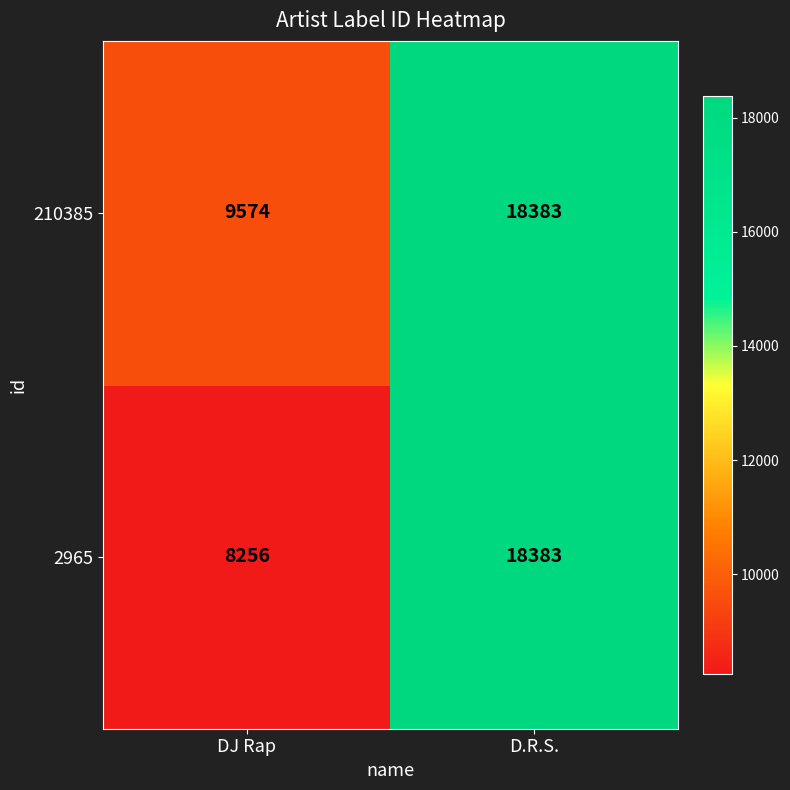

Is it true that 2965 equals 3111 at DJ Rap?

False